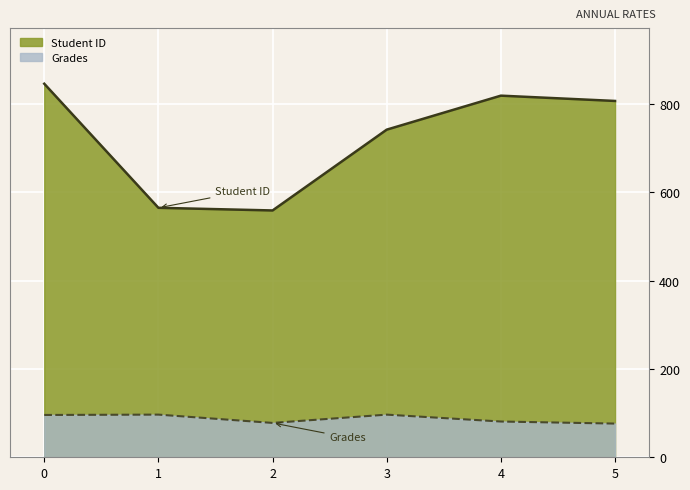

How many data points in Grades are above 95?

3